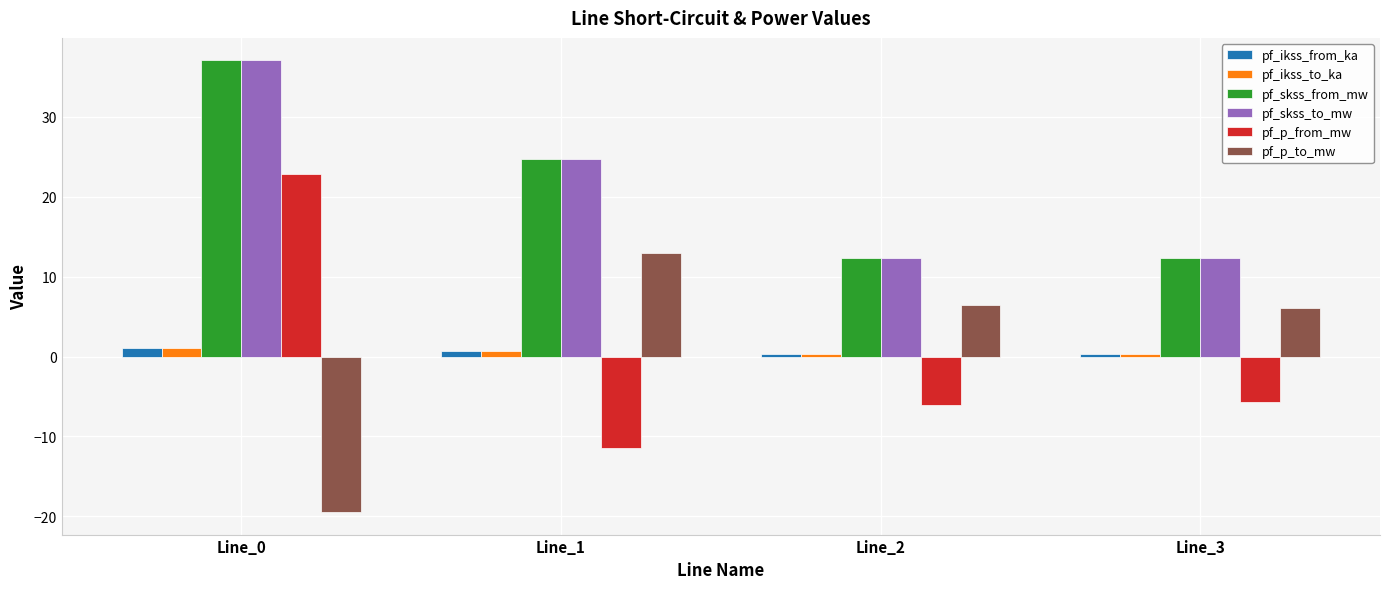

At which category is the sum across all series the highest?

Line_0